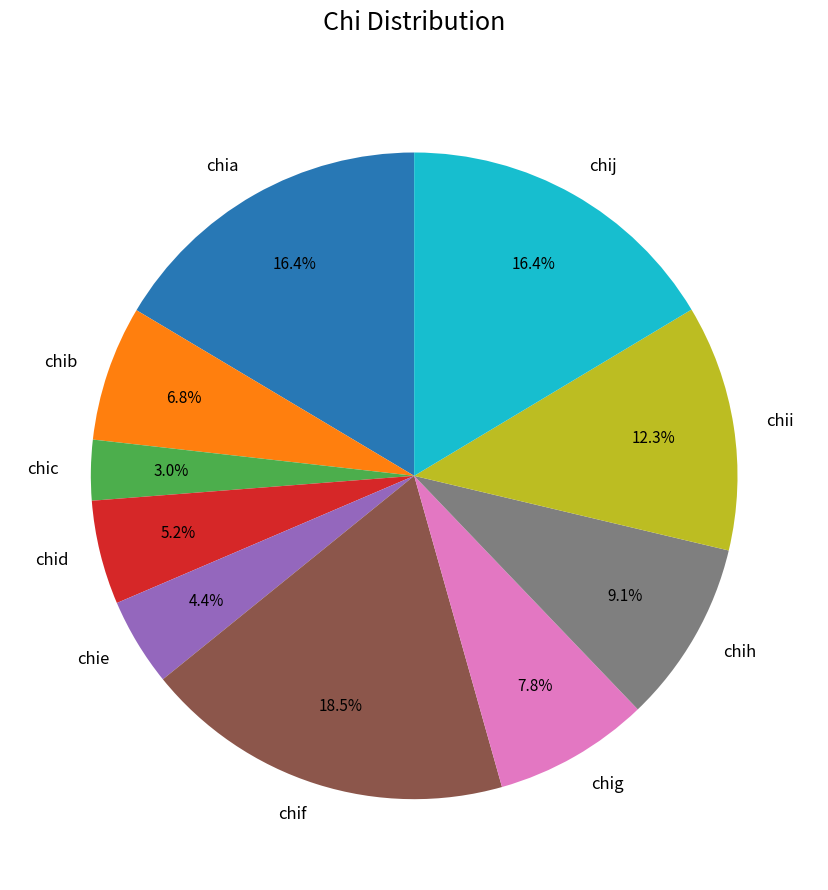

To the nearest percent, what is the difference between the largest and smallest slice percentages?

16%